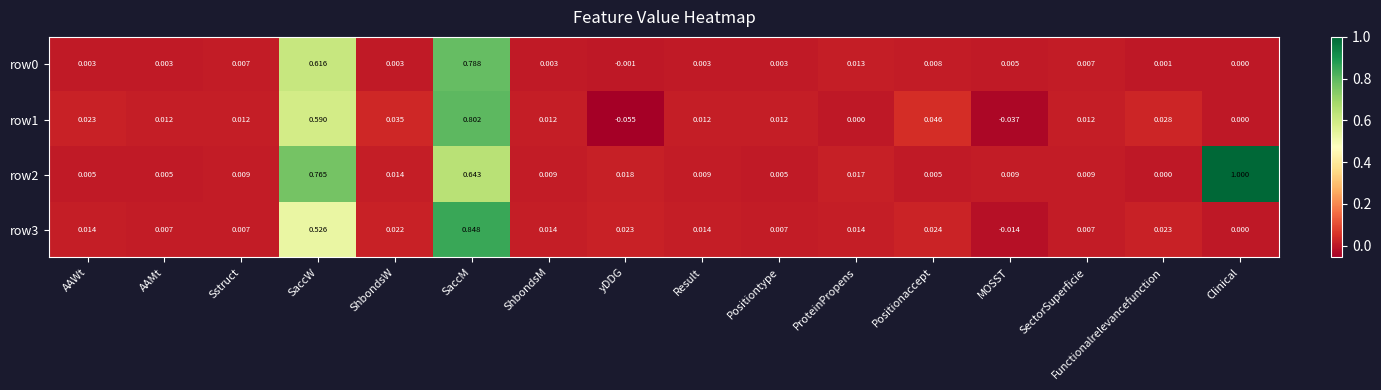

At which label does row3 first exceed 0?

AAWt